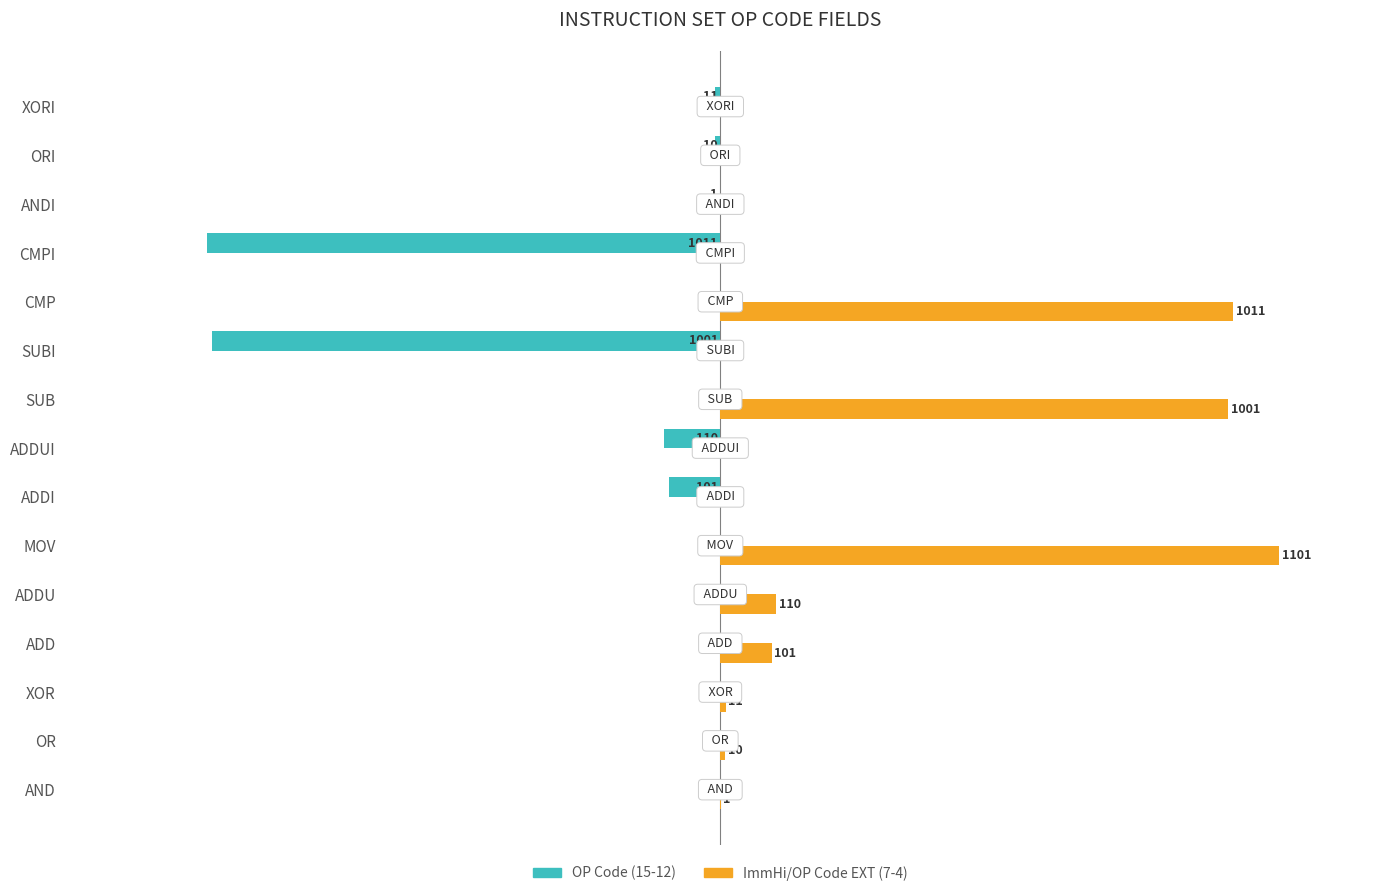

Between ADD and SUB, which series saw the biggest shift?

ImmHi/OP Code EXT (7-4)